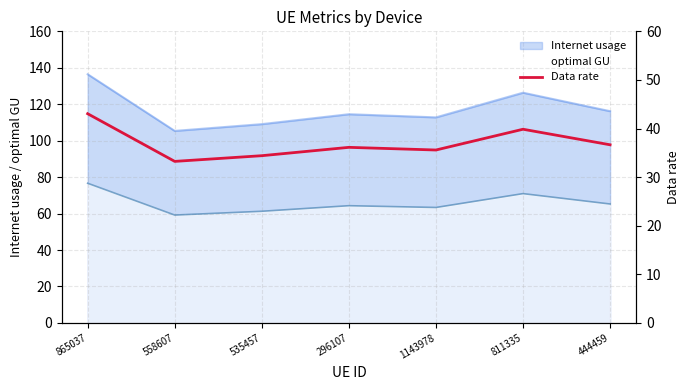

What is the value of the 7th point from the left?

36.7